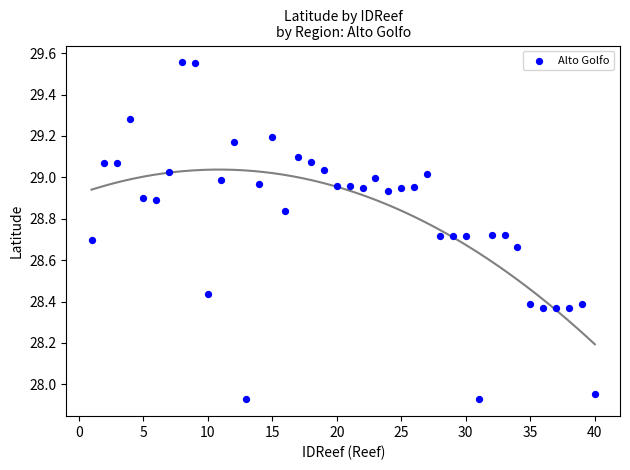

What is the range of Y values (max minus min)?

1.6